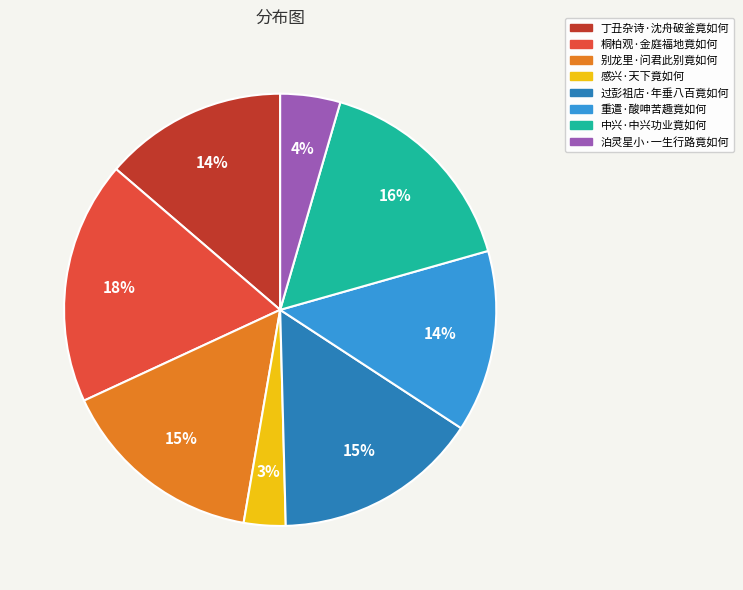

To the nearest percent, what is the average slice percentage?

12%